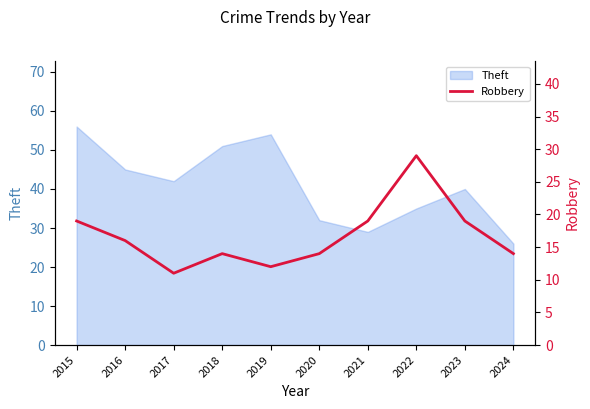

The Theft series shows 51 at 2018. True or false?

True